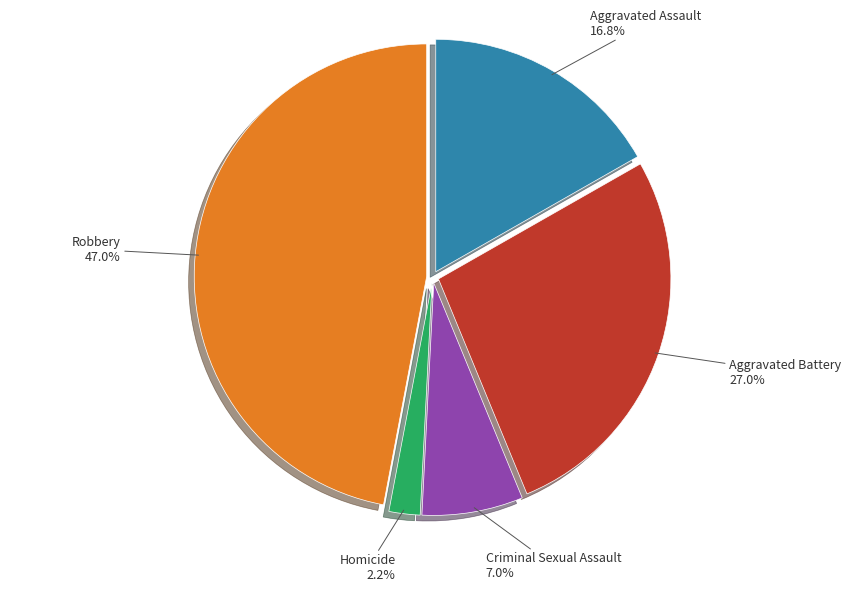

Which slice is the largest?

Robbery